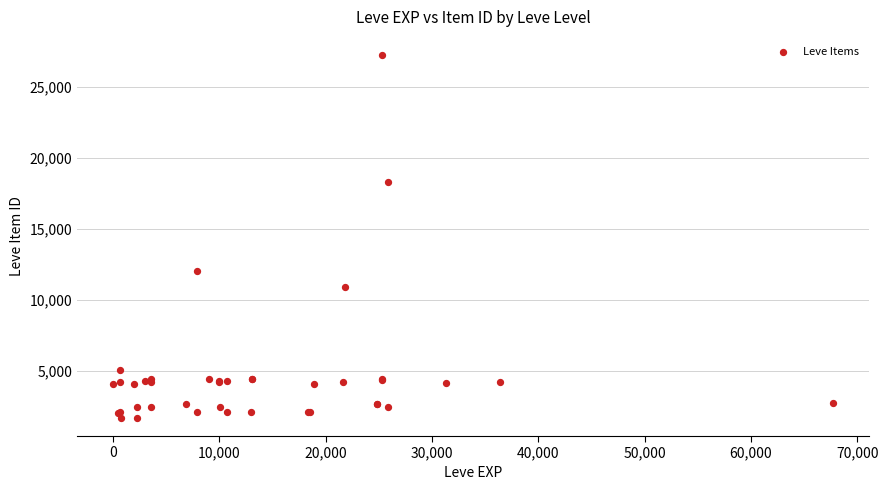

What Y value in the scatter plot is closest to 14448?

12018